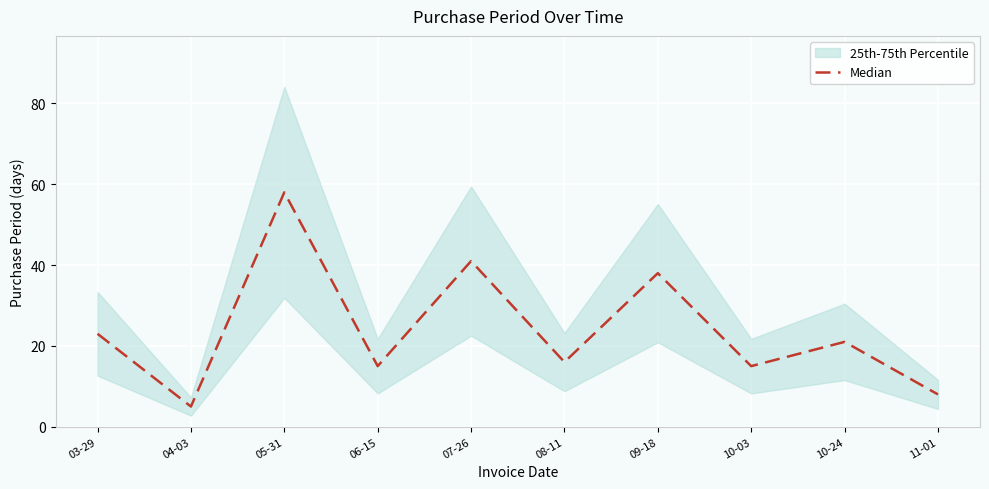

What is the maximum value shown in the chart?

58